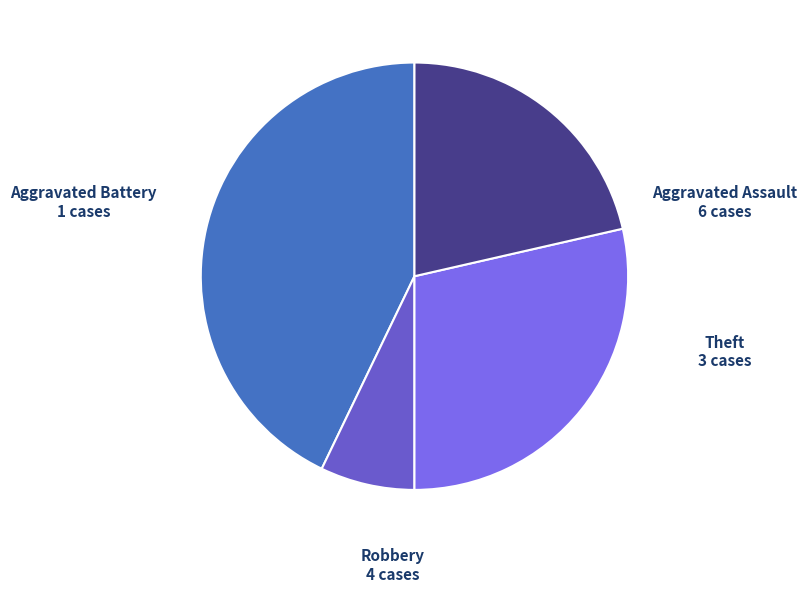

Approximately how many times larger is the value at Aggravated Assault compared to Theft?

2.0